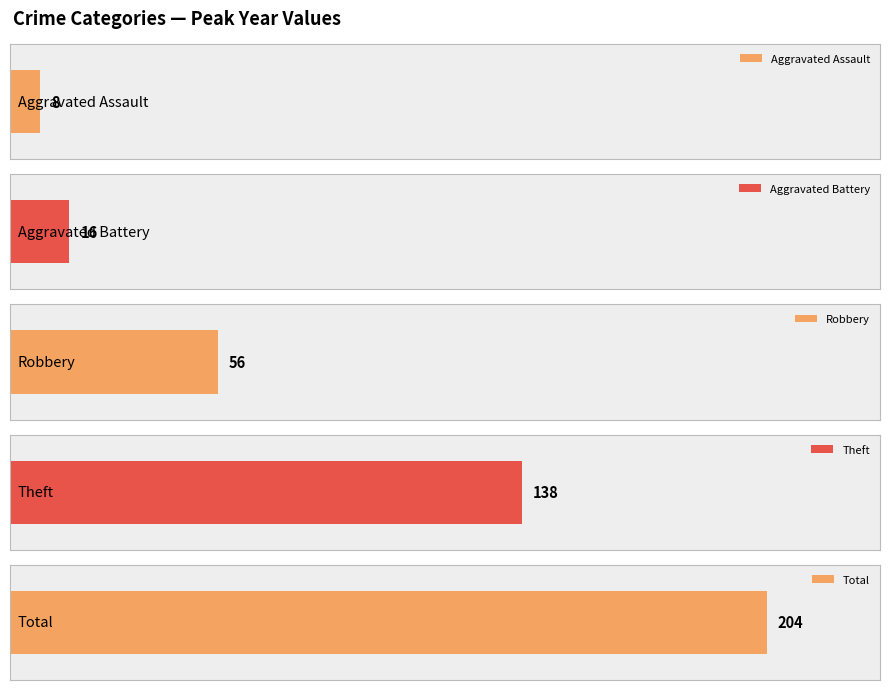

What are all the series names shown in the legend?

Aggravated Assault, Aggravated Battery, Robbery, Theft, Total